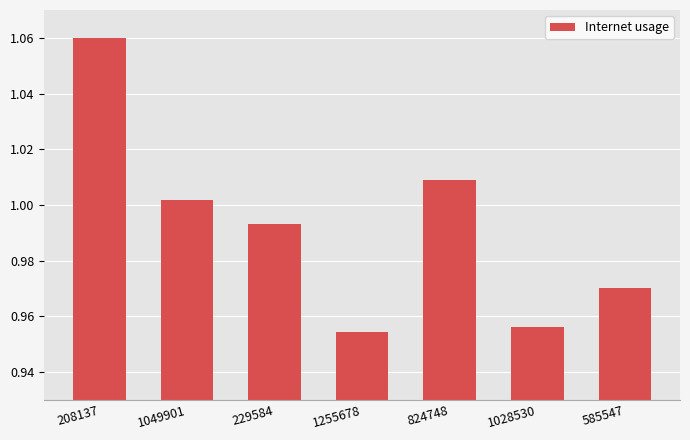

At which label is the value closest to 1?

1049901